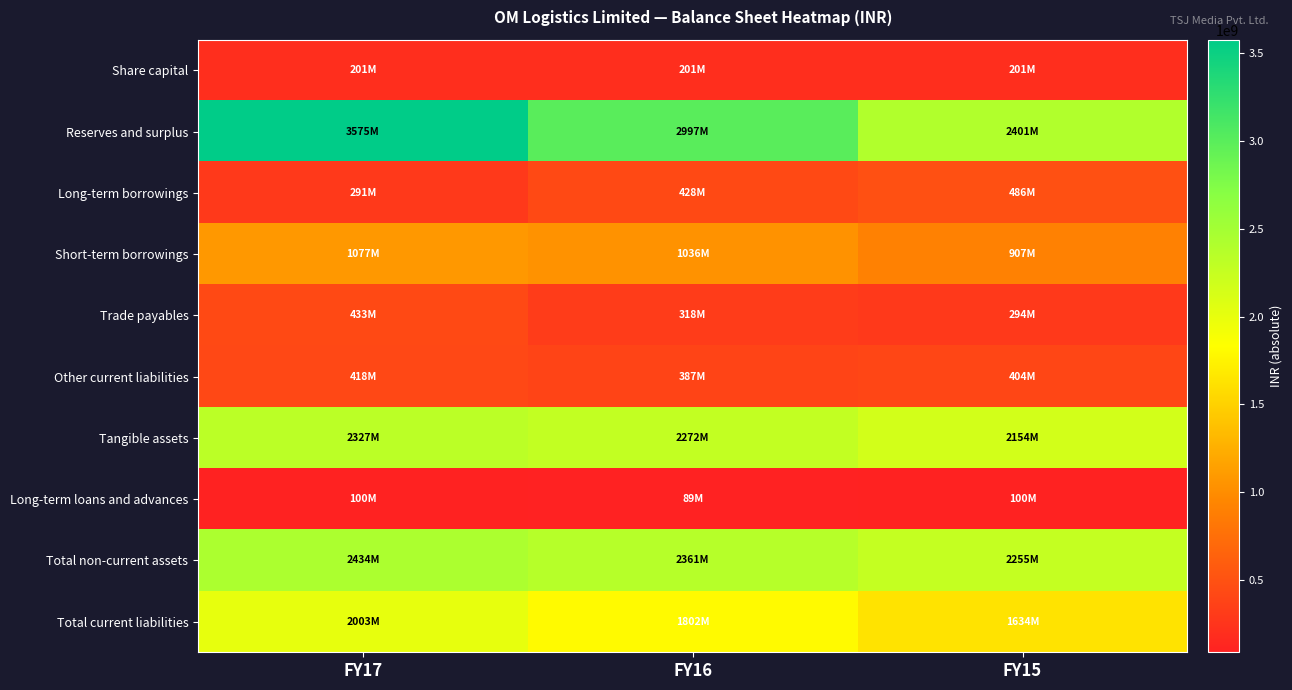

Reading right to left, transcribe all the data shown in this chart.

Share capital: FY15=200595000	FY16=200595000	FY17=200595000
Reserves and surplus: FY15=2401426000	FY16=2997045000	FY17=3575438000
Long-term borrowings: FY15=485989000	FY16=427504000	FY17=290916000
Short-term borrowings: FY15=907063000	FY16=1035962000	FY17=1076666000
Trade payables: FY15=293609000	FY16=318156000	FY17=432694000
Other current liabilities: FY15=404123000	FY16=387181000	FY17=418081000
Tangible assets: FY15=2153657000	FY16=2271515000	FY17=2327175000
Long-term loans and advances: FY15=100207000	FY16=88811000	FY17=100221000
Total non-current assets: FY15=2255463000	FY16=2360873000	FY17=2433784000
Total current liabilities: FY15=1633660000	FY16=1802282000	FY17=2002951000